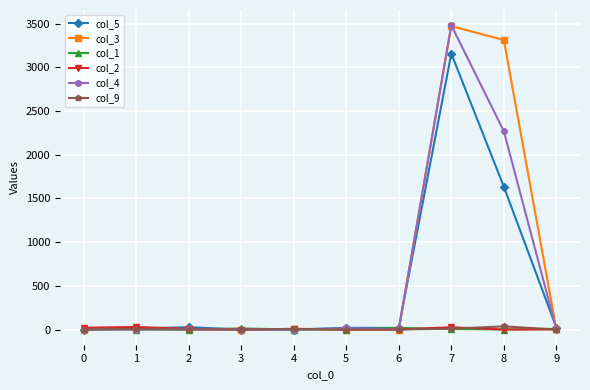

Which series has the widest spread of values?

col_4